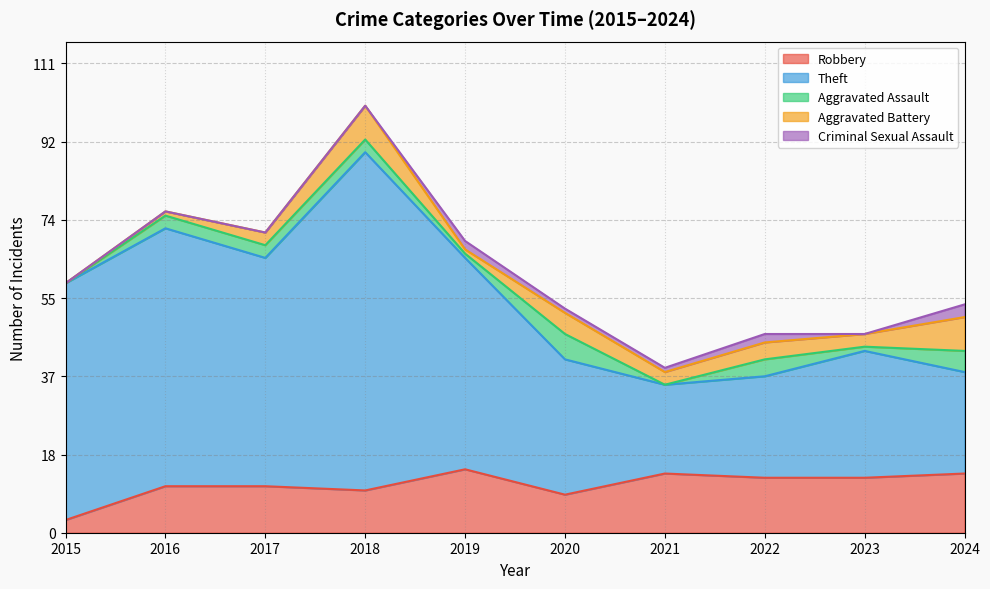

True or false: Aggravated Assault has more than 0 points higher than both neighbors.

True